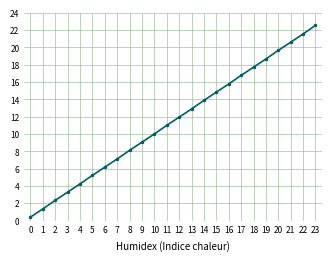

What is the sum of the values at 6 and 9?

15.2